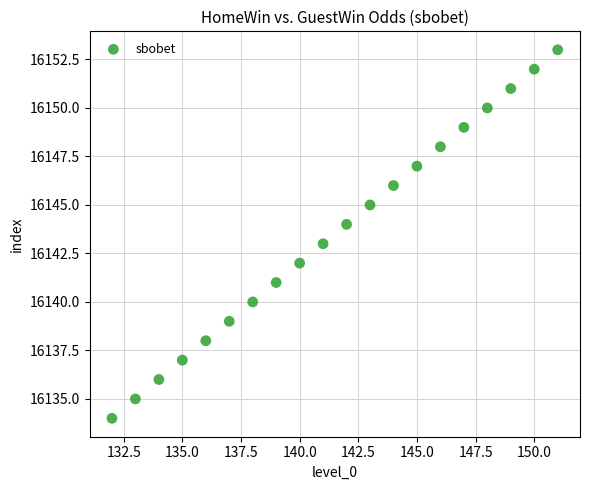

What is the range of Y values (max minus min)?

19